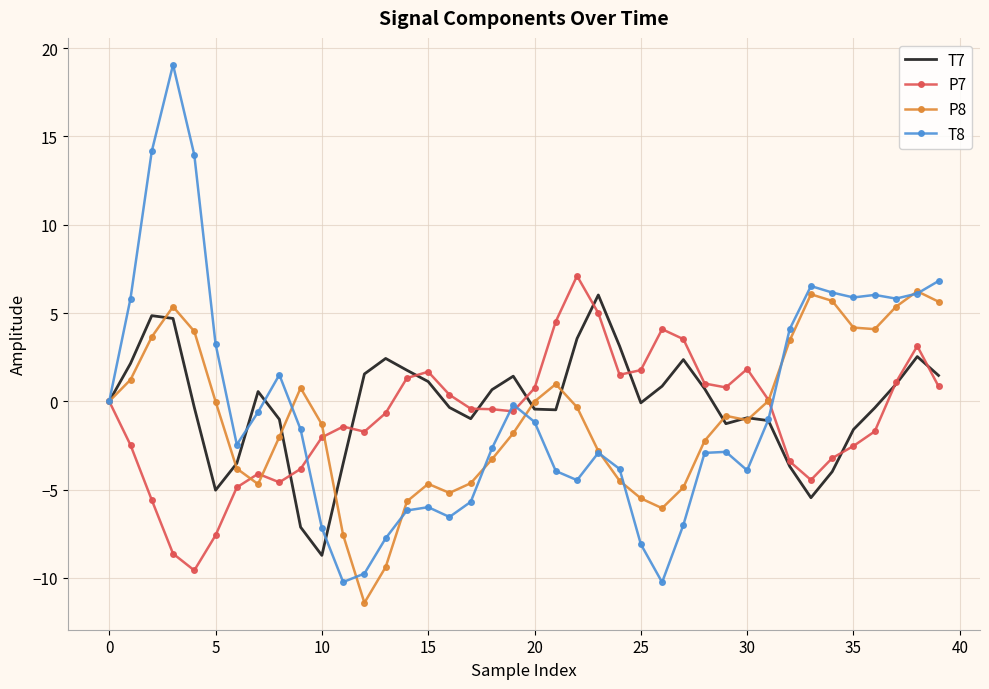

What is the maximum value for T8?

19.1